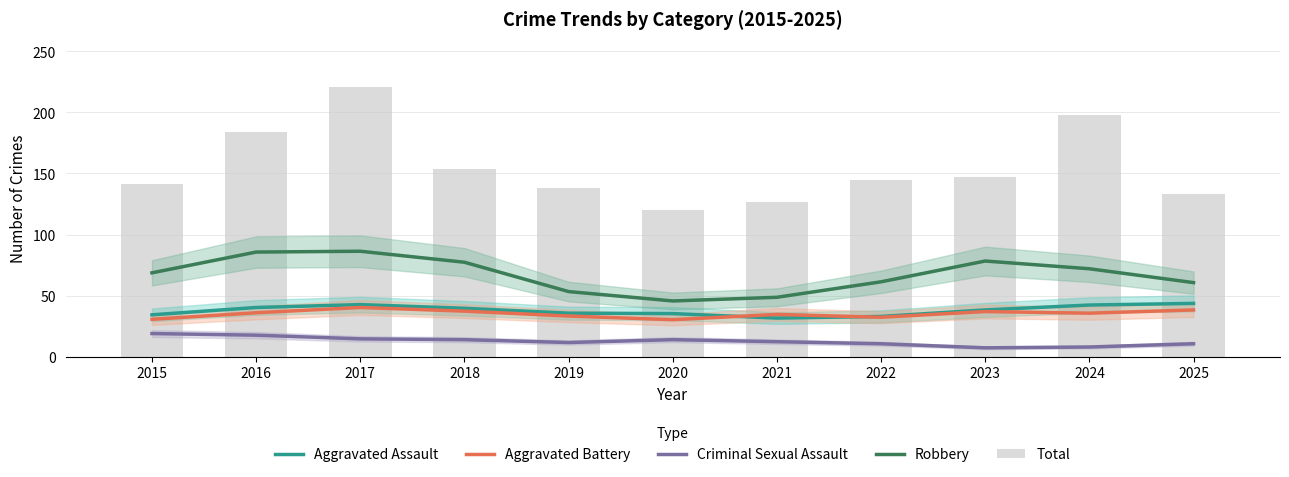

The value of Robbery at 2023 is 78.3. True or false?

True